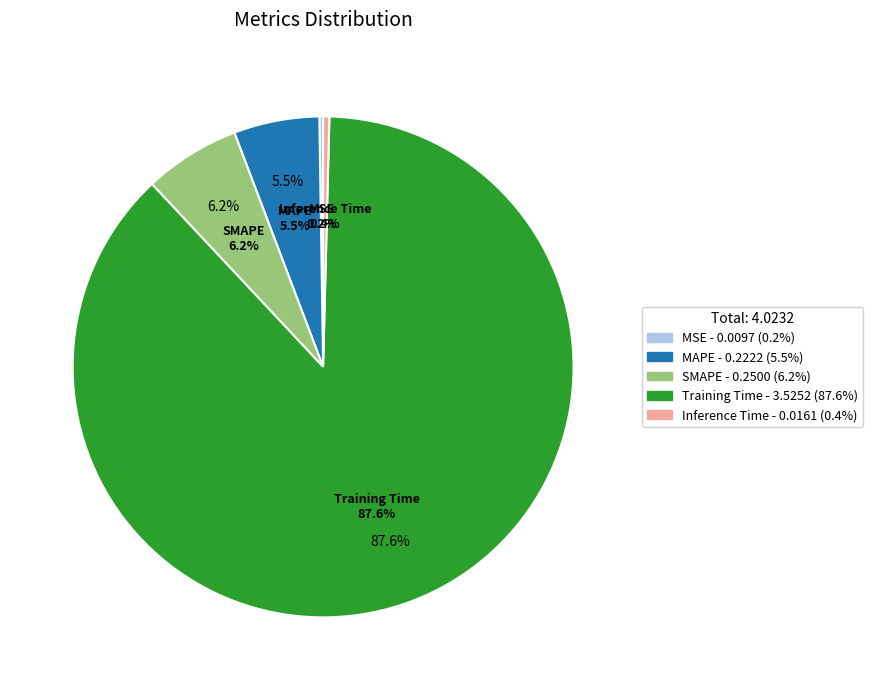

Is Training Time the majority of the pie?

Yes